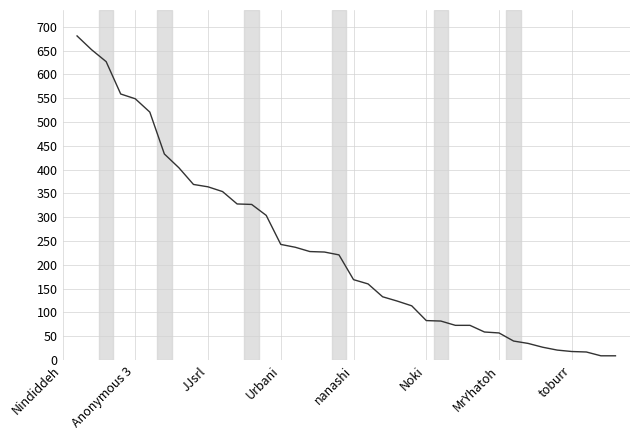

What is the difference between the maximum and minimum values?

672